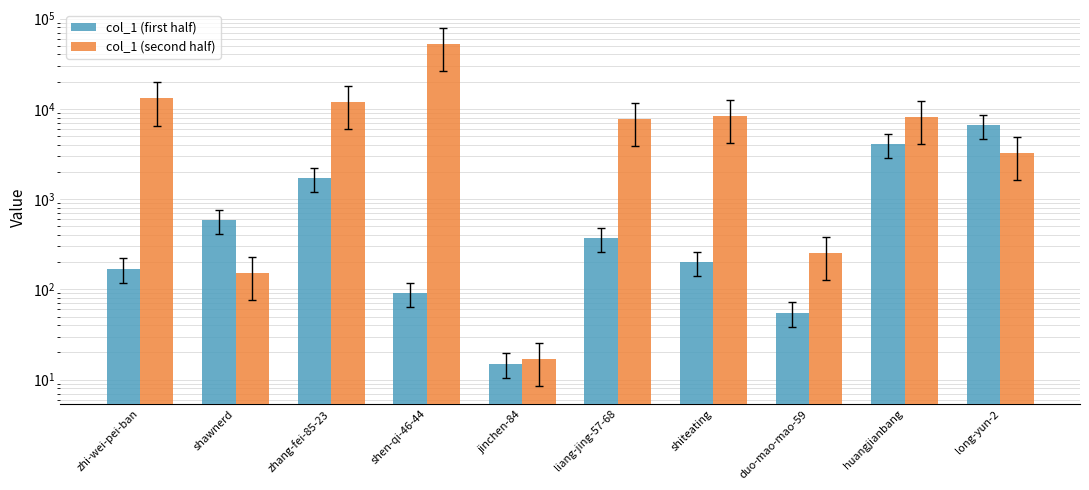

At which category is the sum across all series the highest?

shen-qi-46-44